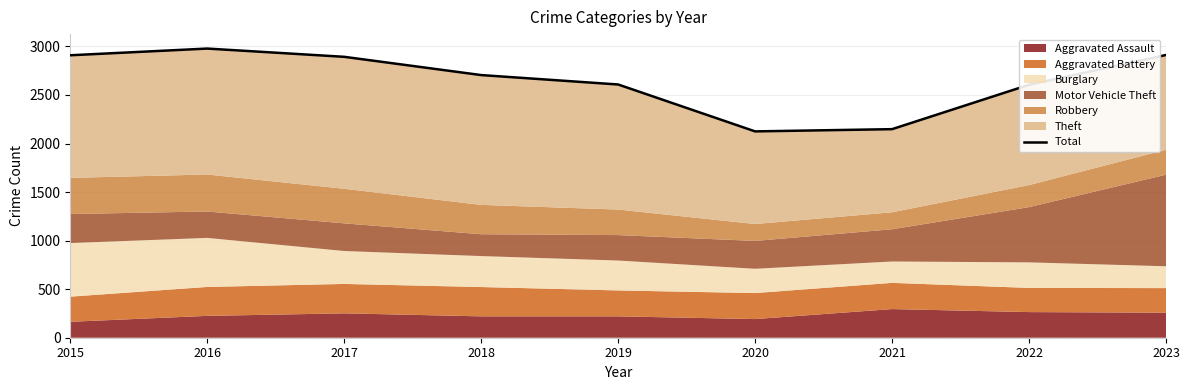

What is the value of the 1st point from the left?

2909